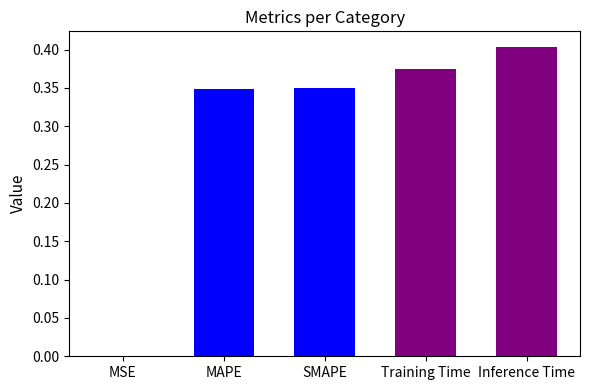

The chart shows a value of 0.5 at MAPE. True or false?

False